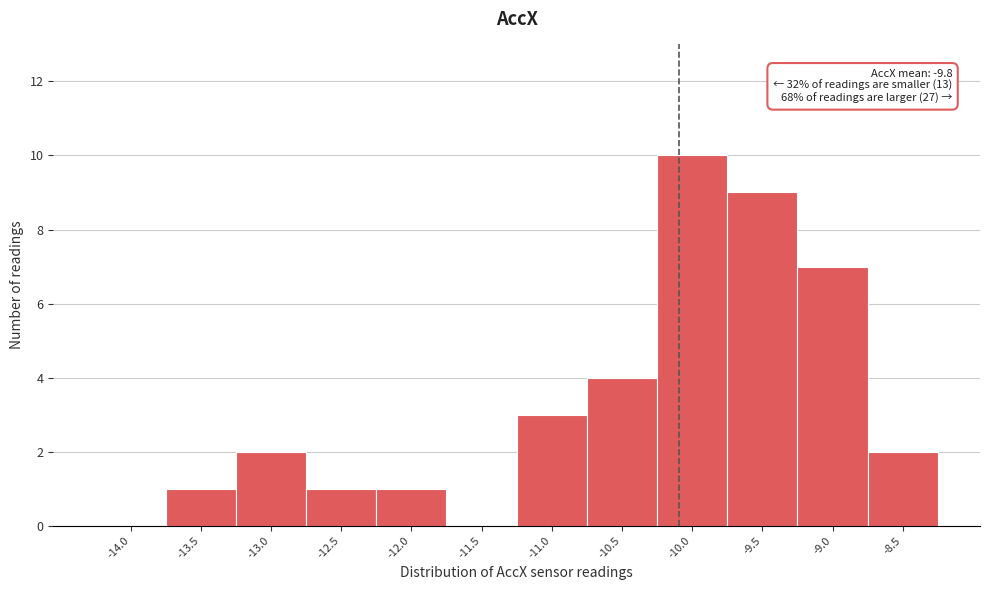

Reading left to right, extract all data points from this chart.

-14.0=0	-13.5=1	-13.0=2	-12.5=1	-12.0=1	-11.5=0	-11.0=3	-10.5=4	-10.0=10	-9.5=9	-9.0=7	-8.5=2